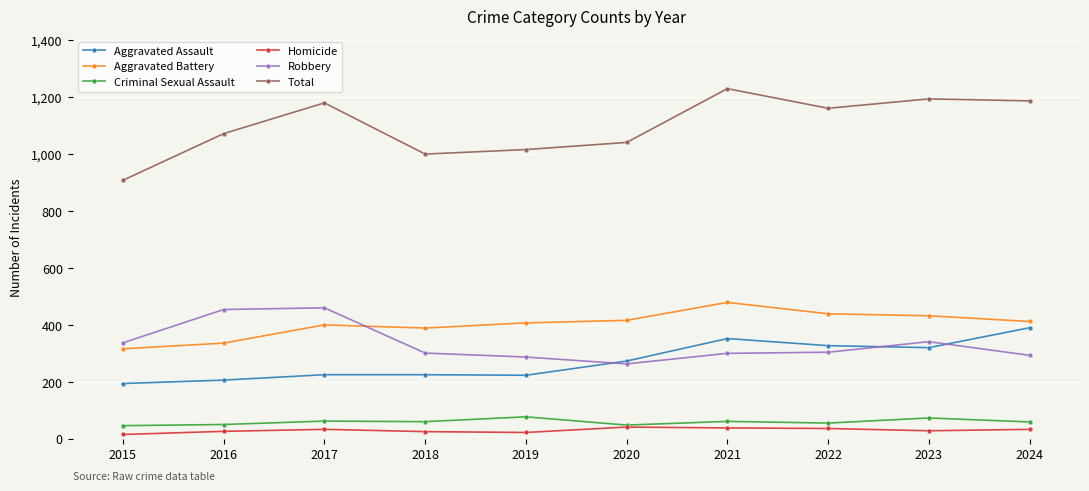

Is the value of Homicide at 2016 greater than the value of Criminal Sexual Assault at 2018?

No